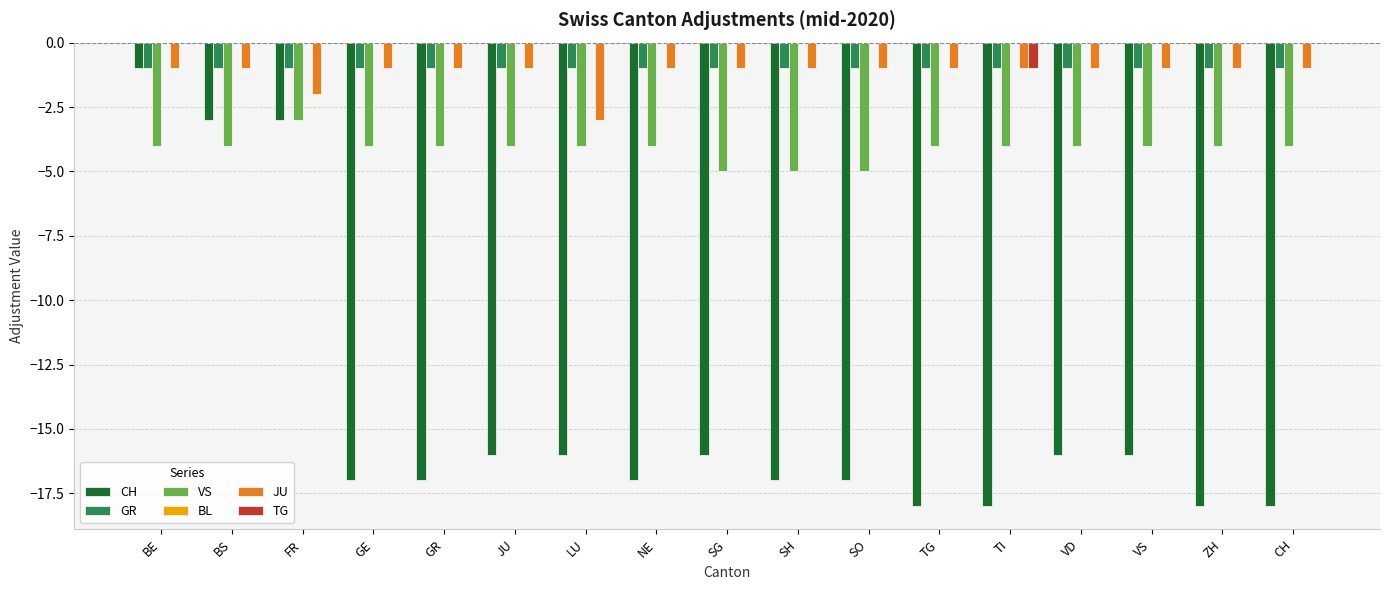

What is the sum of all GR values?

-17